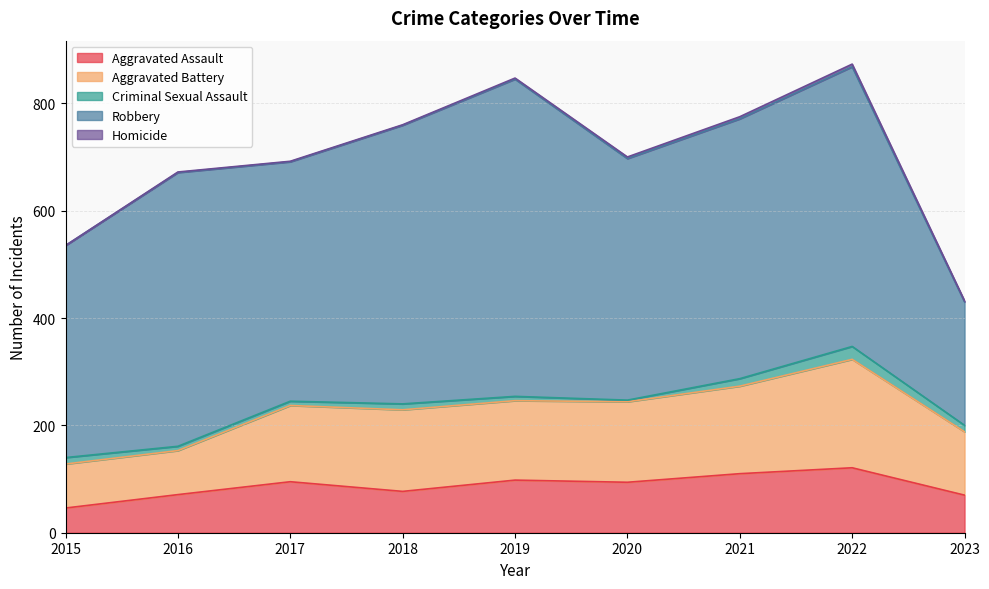

Count the number of data series in this chart.

5